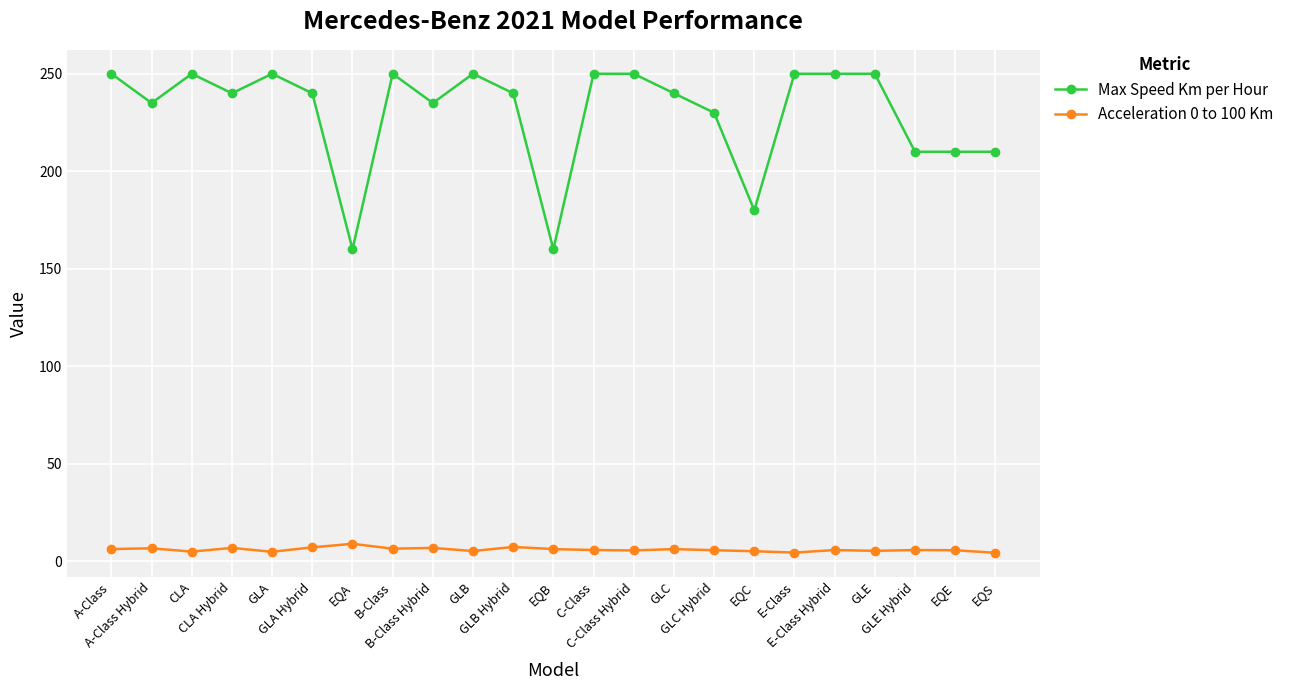

What is the value of the Max Speed Km per Hour point at the 7th from the left?

160.0